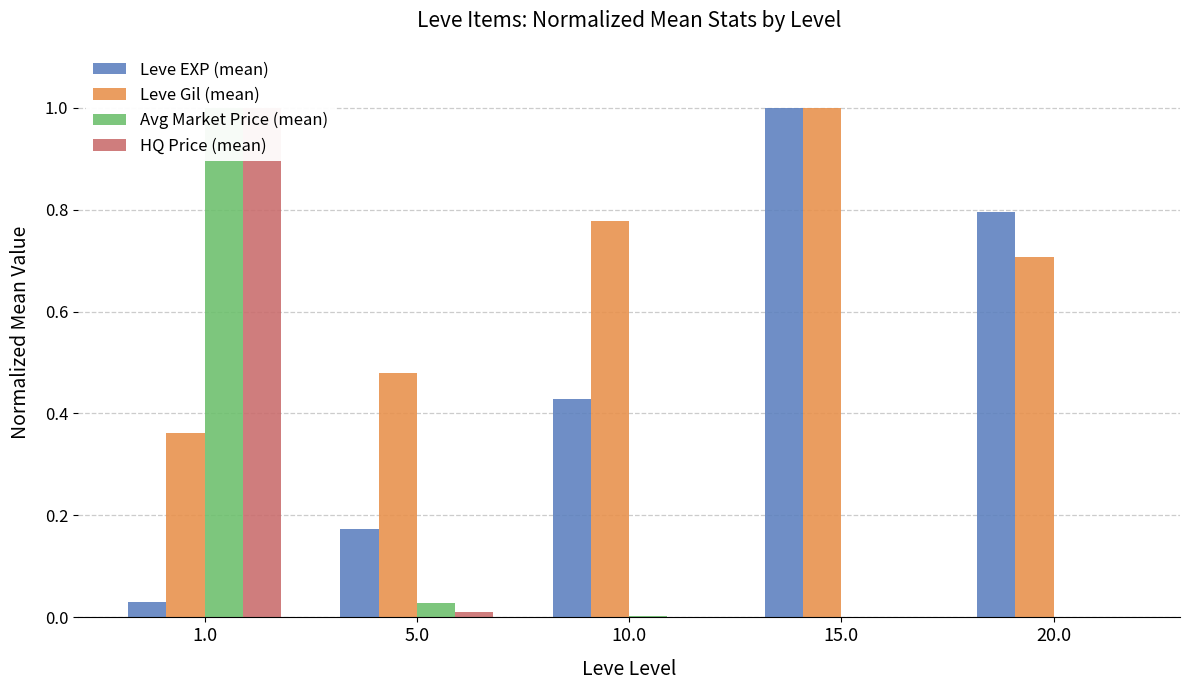

At which category is the sum across all series the highest?

1.0